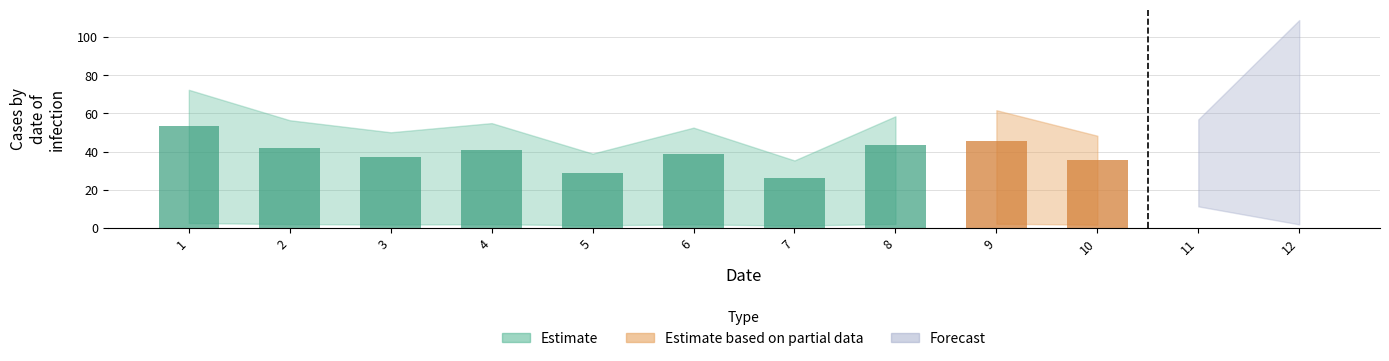

Reading left to right, extract all data points from this chart.

53.6	41.8	37.2	40.7	28.9	39.0	26.2	43.4	45.7	35.8	37.9	38.9